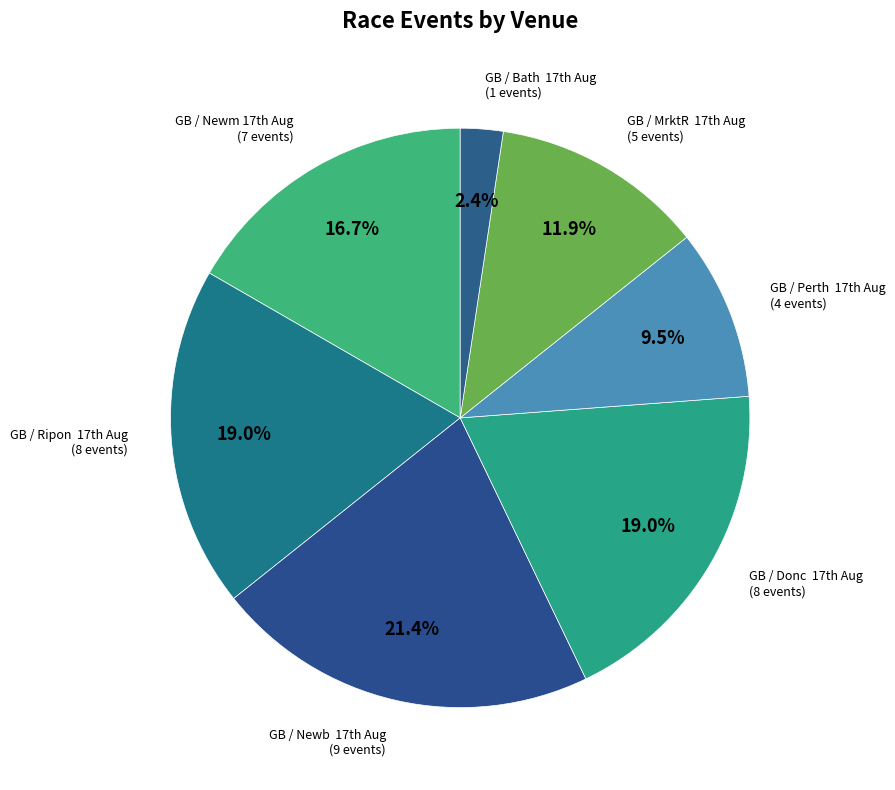

To the nearest percent, what is the average slice percentage?

14%